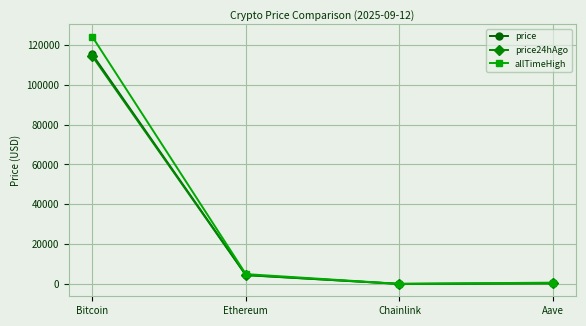

Between Bitcoin and Ethereum, which series saw the biggest shift?

allTimeHigh